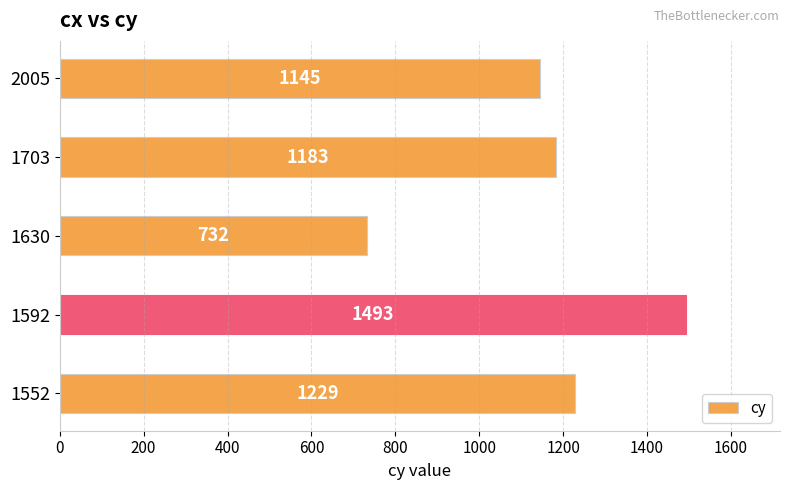

Reading top to bottom, transcribe all the data shown in this chart.

2005=1145	1703=1183	1630=732	1592=1493	1552=1229